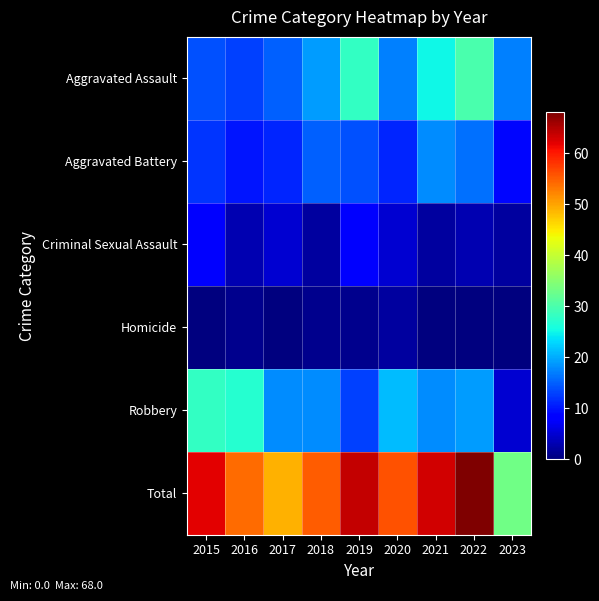

Reading left to right, transcribe all the data shown in this chart.

Aggravated Assault: 2015=14	2016=13	2017=15	2018=19	2019=28	2020=17	2021=25	2022=30	2023=17
Aggravated Battery: 2015=12	2016=10	2017=11	2018=15	2019=14	2020=11	2021=18	2022=16	2023=9
Criminal Sexual Assault: 2015=8	2016=3	2017=5	2018=2	2019=8	2020=5	2021=2	2022=3	2023=2
Homicide: 2015=0	2016=1	2017=0	2018=1	2019=1	2020=2	2021=0	2022=0	2023=0
Robbery: 2015=28	2016=27	2017=18	2018=18	2019=13	2020=21	2021=18	2022=19	2023=5
Total: 2015=62	2016=54	2017=49	2018=55	2019=64	2020=56	2021=63	2022=68	2023=33